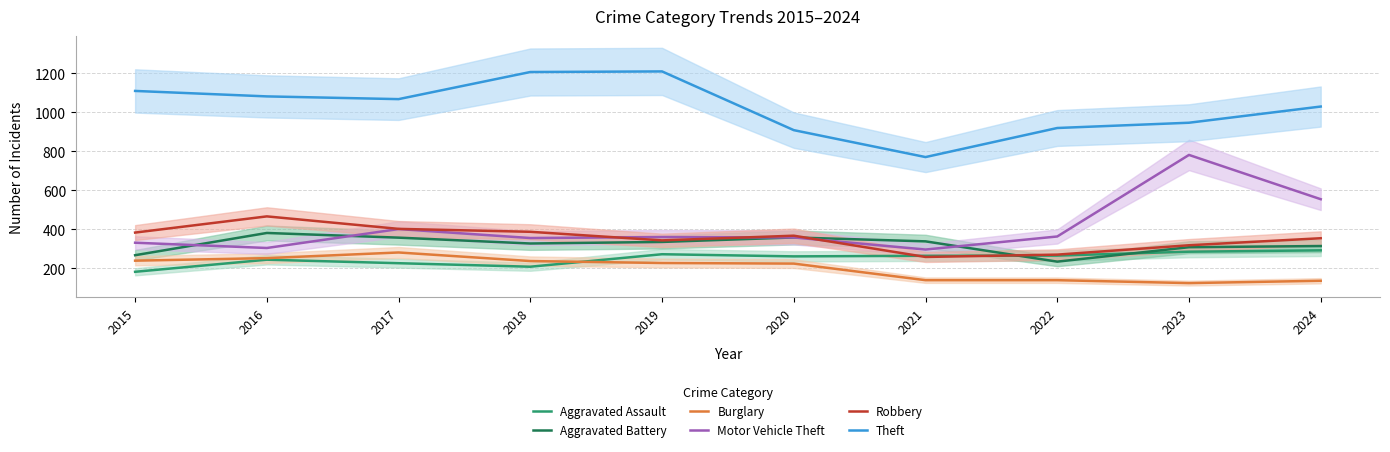

Which has a higher value, 2015 or 2017?

2017